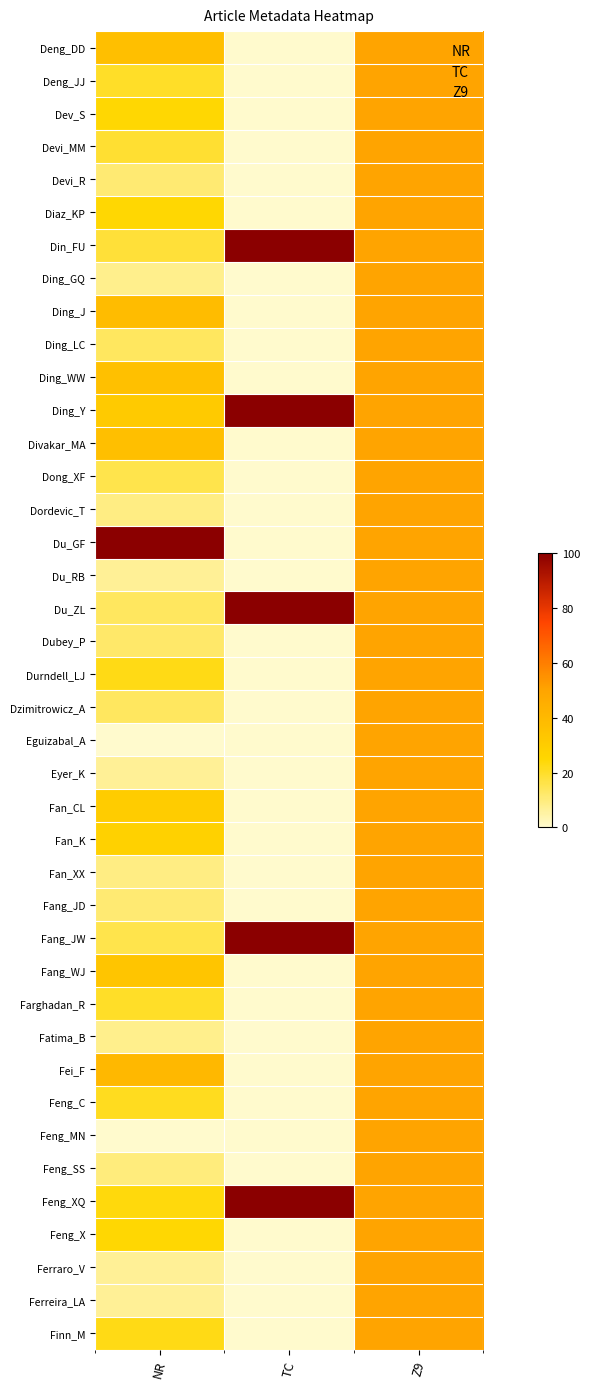

Rank the series by their maximum value, from lowest to highest.

Deng_DD, Deng_JJ, Dev_S, Devi_MM, Devi_R, Diaz_KP, Ding_GQ, Ding_J, Ding_LC, Ding_WW, Divakar_MA, Dong_XF, Dordevic_T, Du_RB, Dubey_P, Durndell_LJ, Dzimitrowicz_A, Eguizabal_A, Eyer_K, Fan_CL, Fan_K, Fan_XX, Fang_JD, Fang_WJ, Farghadan_R, Fatima_B, Fei_F, Feng_C, Feng_MN, Feng_SS, Feng_X, Ferraro_V, Ferreira_LA, Finn_M, Din_FU, Ding_Y, Du_GF, Du_ZL, Fang_JW, Feng_XQ